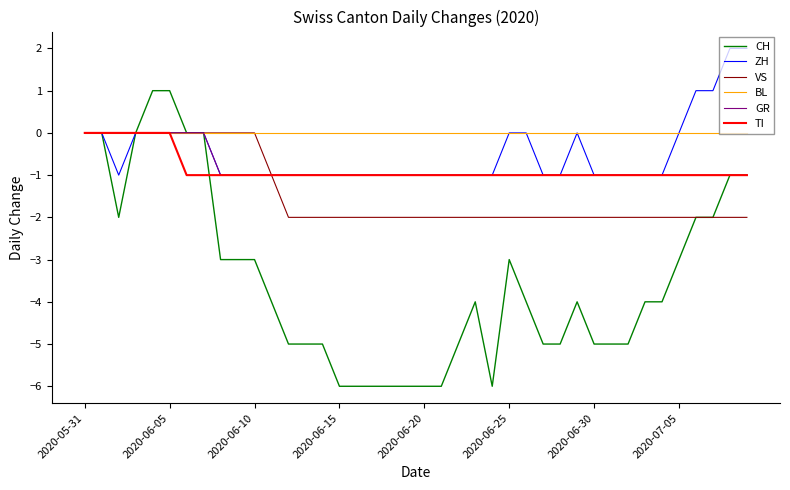

Which series has the widest spread of values?

CH